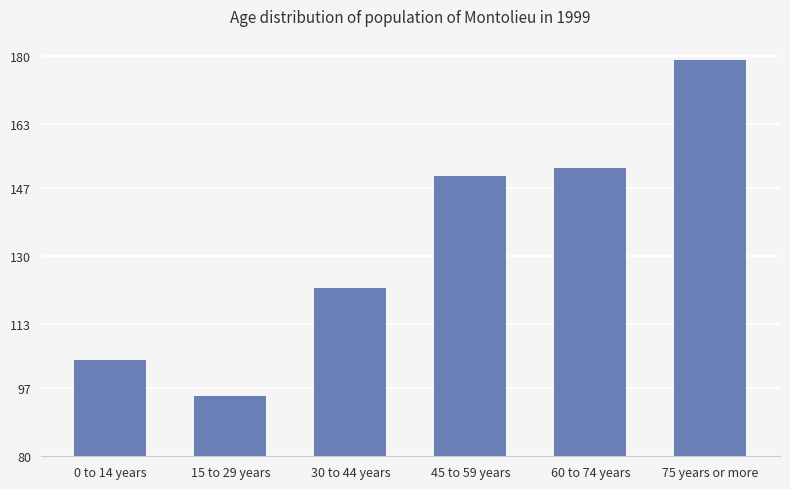

List the labels in order of value, smallest first.

15 to 29 years, 0 to 14 years, 30 to 44 years, 45 to 59 years, 60 to 74 years, 75 years or more